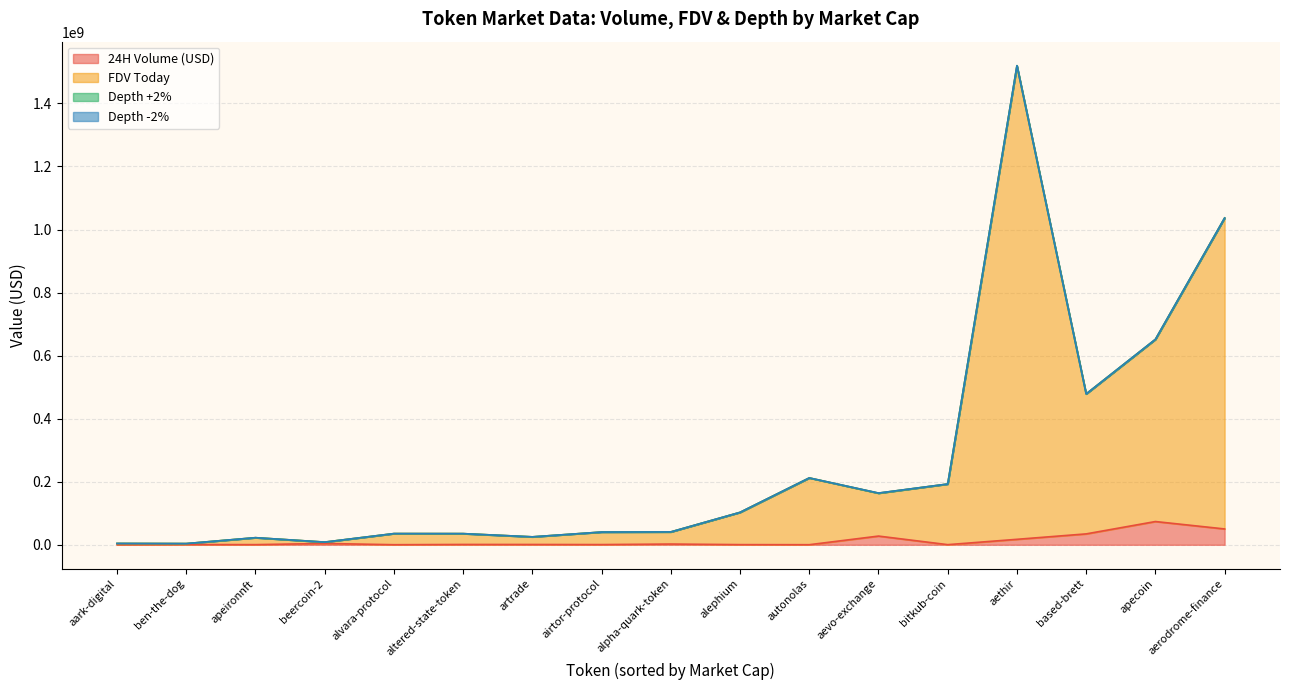

True or false: 24H Volume (USD) has a value of 1026596.1 at airtor-protocol.

False